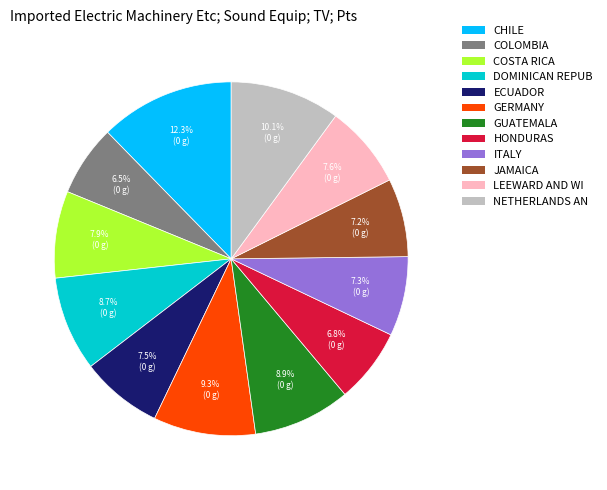

Count the number of slices in the pie.

12